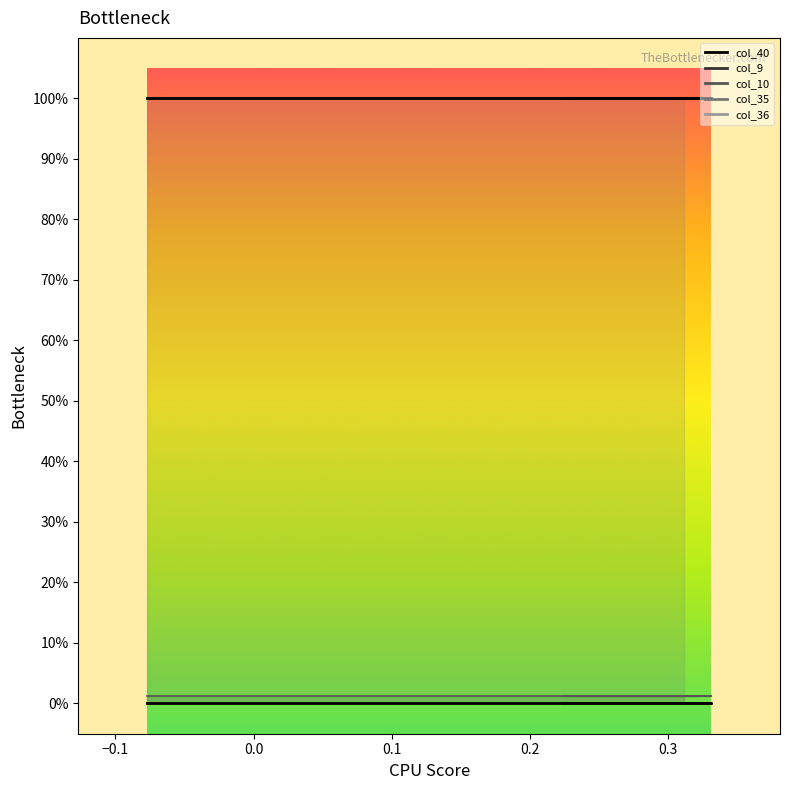

Is it true that col_10 equals 0.0 at 21?

True